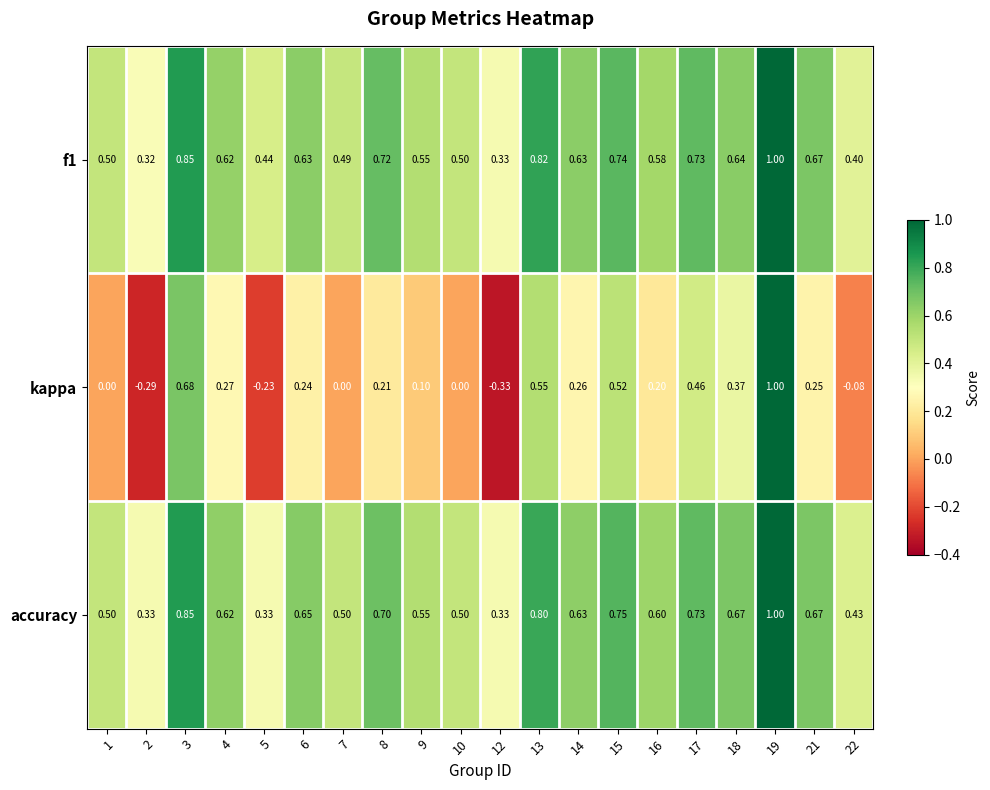

What is the difference between the highest and lowest values at 8?

0.5